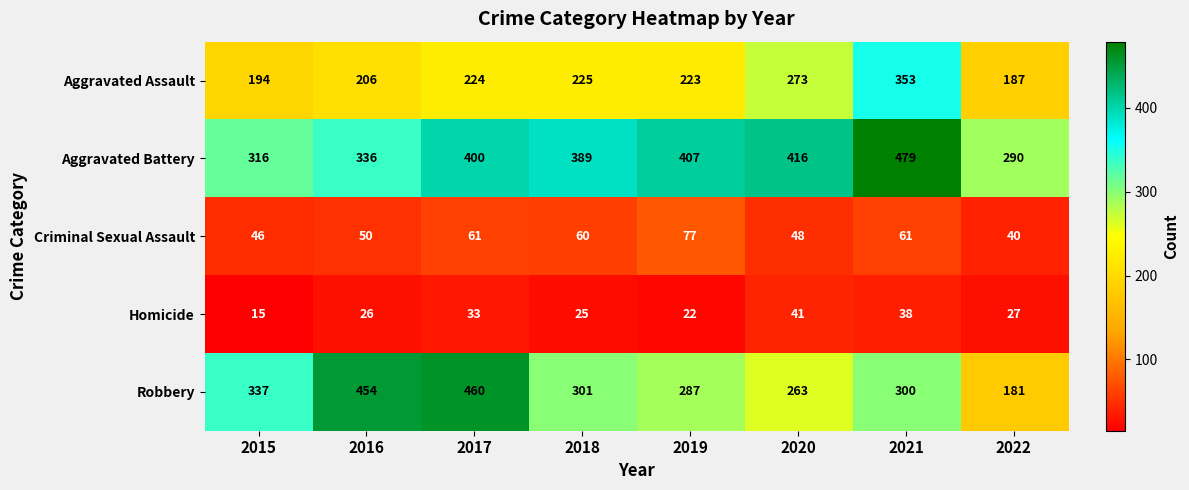

What is the sum of all Homicide values?

227